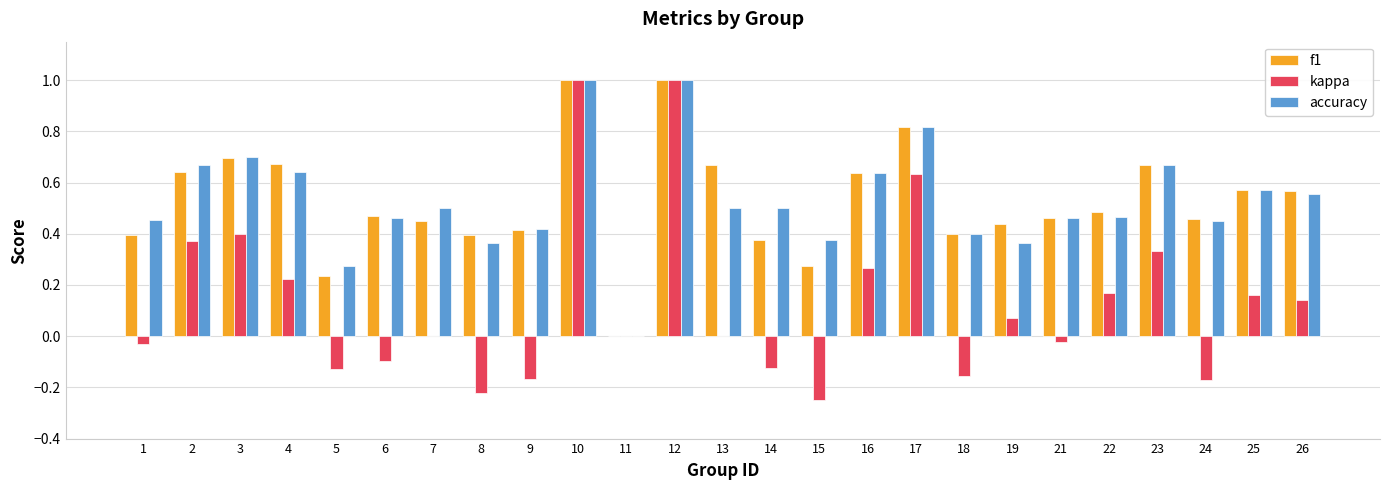

Count the accuracy values in the range 0 to 1.

25